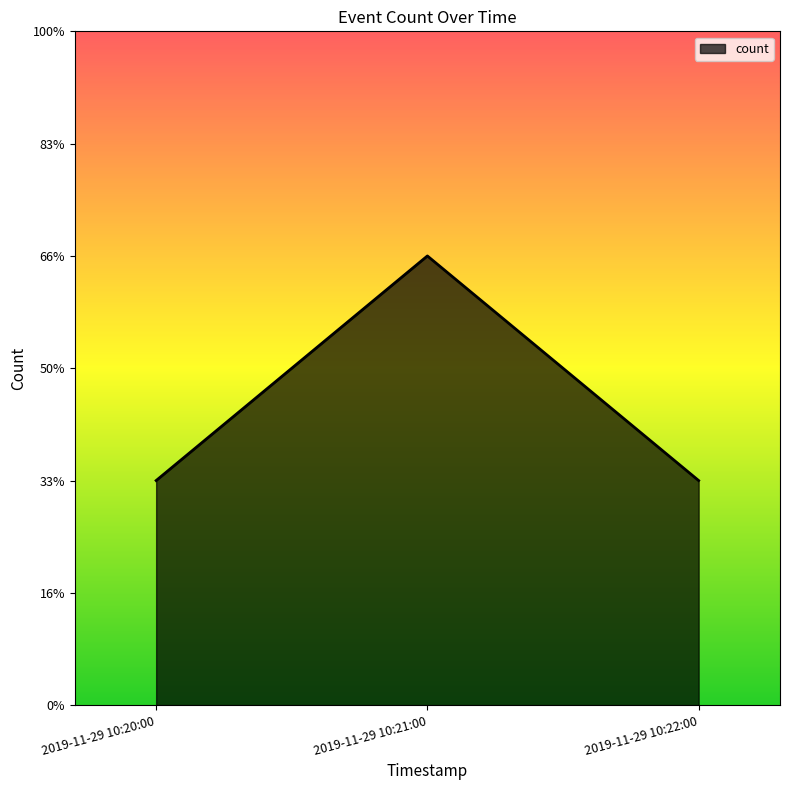

Reading right to left, list all the values displayed in this chart.

2019-11-29 10:22:00=1	2019-11-29 10:21:00=2	2019-11-29 10:20:00=1